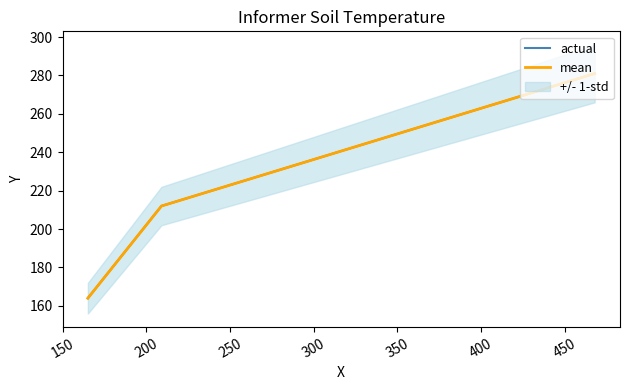

Which series has the largest total across all categories?

actual